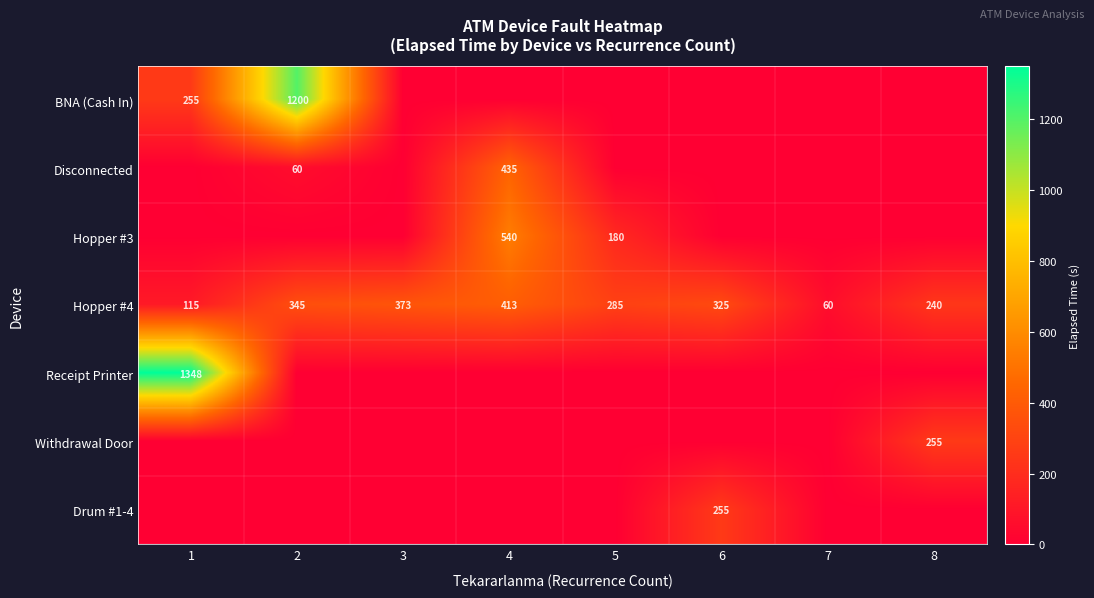

What is the difference between the maximum and minimum values in the Hopper #4 series?

353